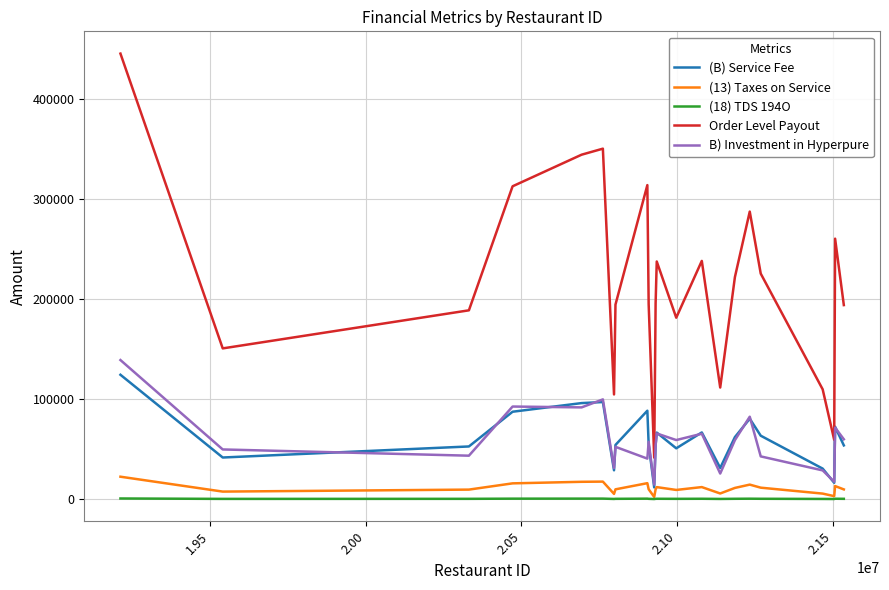

True or false: (18) TDS 194O has more than 0 interior local peaks.

True